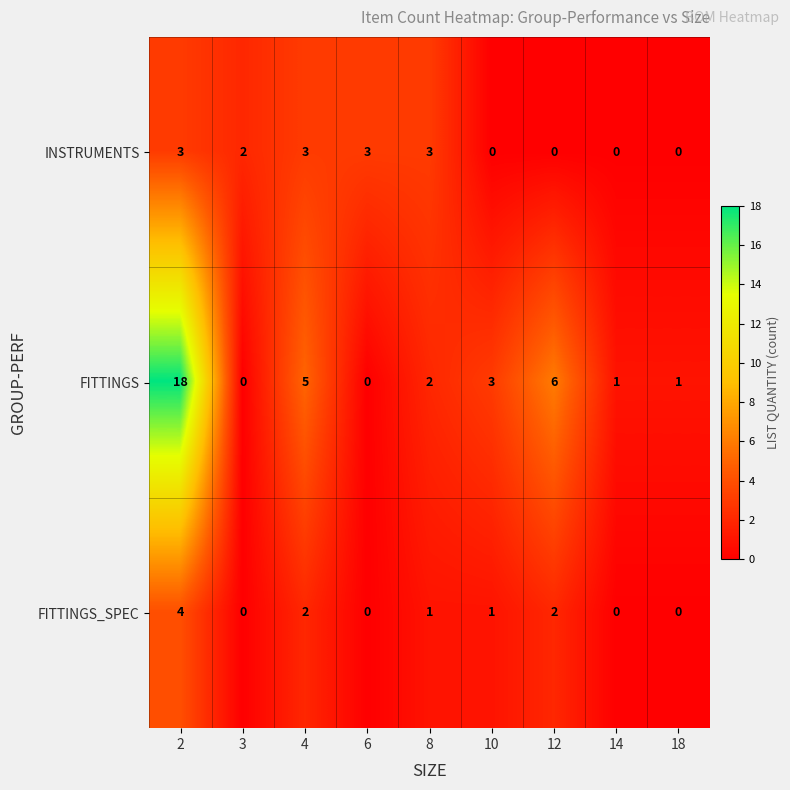

Reading left to right, transcribe all the data shown in this chart.

INSTRUMENTS: 3	2	3	3	3	0	0	0	0
FITTINGS: 18	0	5	0	2	3	6	1	1
FITTINGS_SPEC: 4	0	2	0	1	1	2	0	0